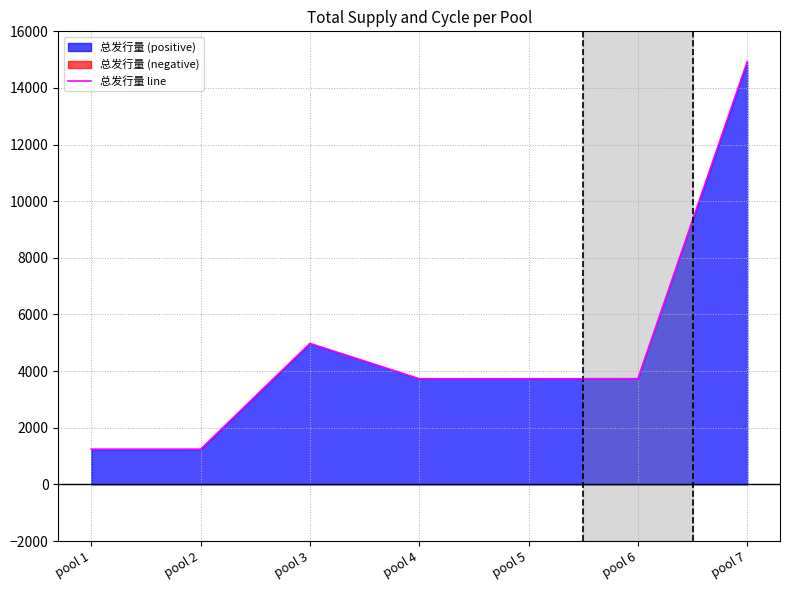

Which has a higher value, pool 3 or pool 7?

pool 7